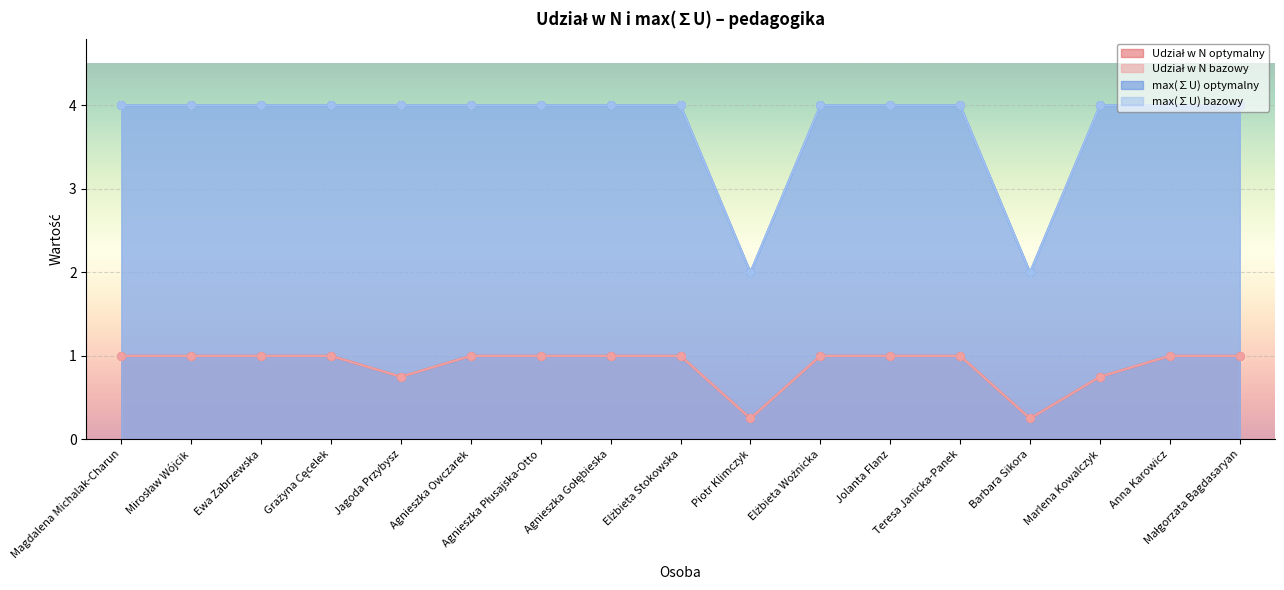

What is the total value across all series at Magdalena Michalak-Charun?

10.0